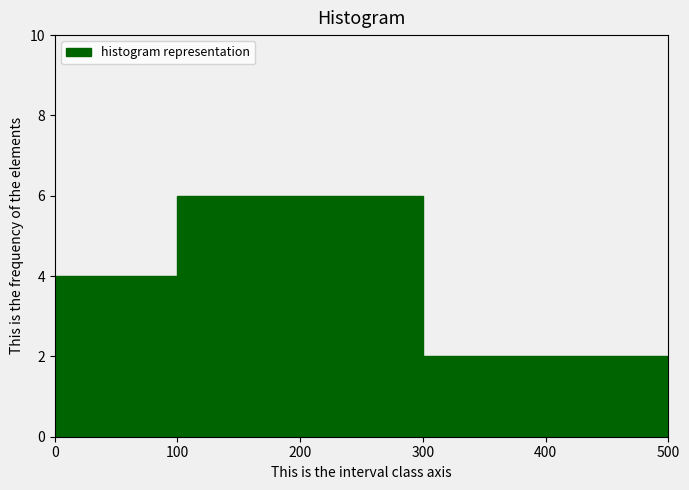

Reading left to right, list every bar in this chart as the range it spans on the x-axis followed by its height. The values are not printed on the chart, so give them approximately, as read against the axis.

0 to 100: 4
100 to 200: 6
200 to 300: 6
300 to 400: 2
400 to 500: 2